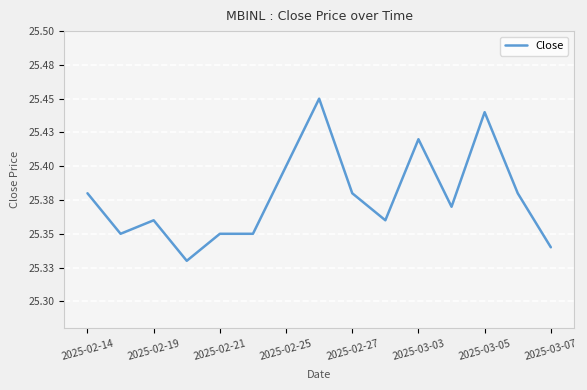

What is the smallest value displayed?

25.3